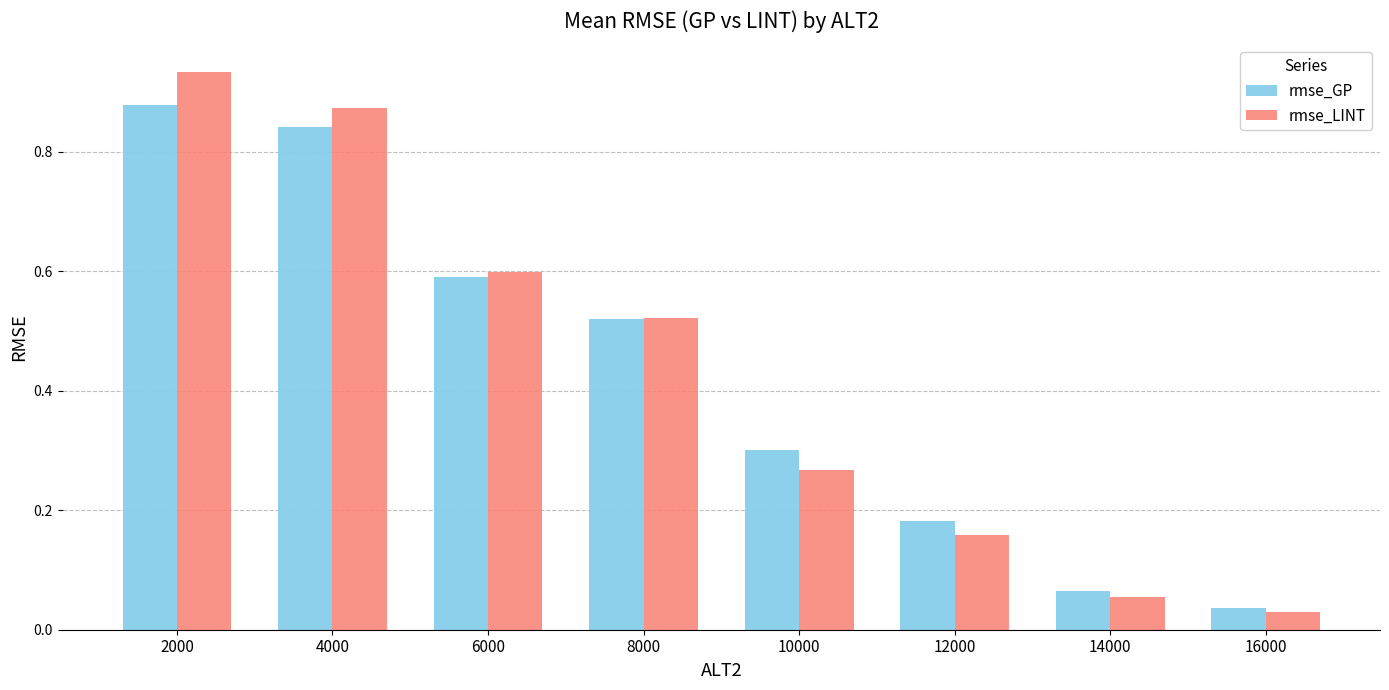

Is the value of rmse_GP at 8000 greater than the value of rmse_LINT at 10000?

Yes